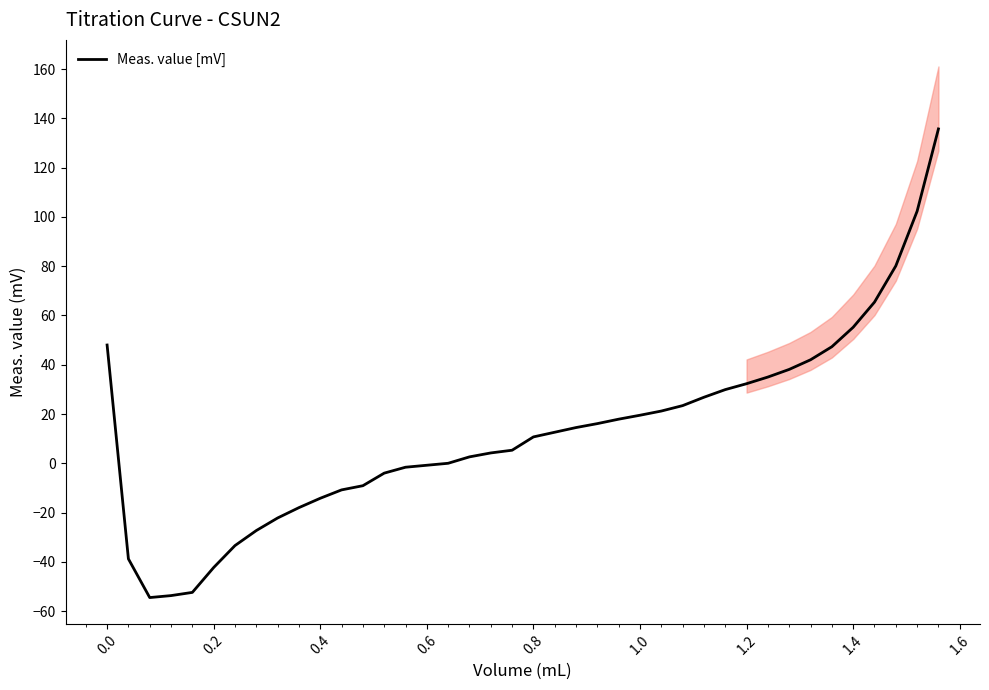

The value of Meas. value [mV] at 0.0 is 48.0. True or false?

True